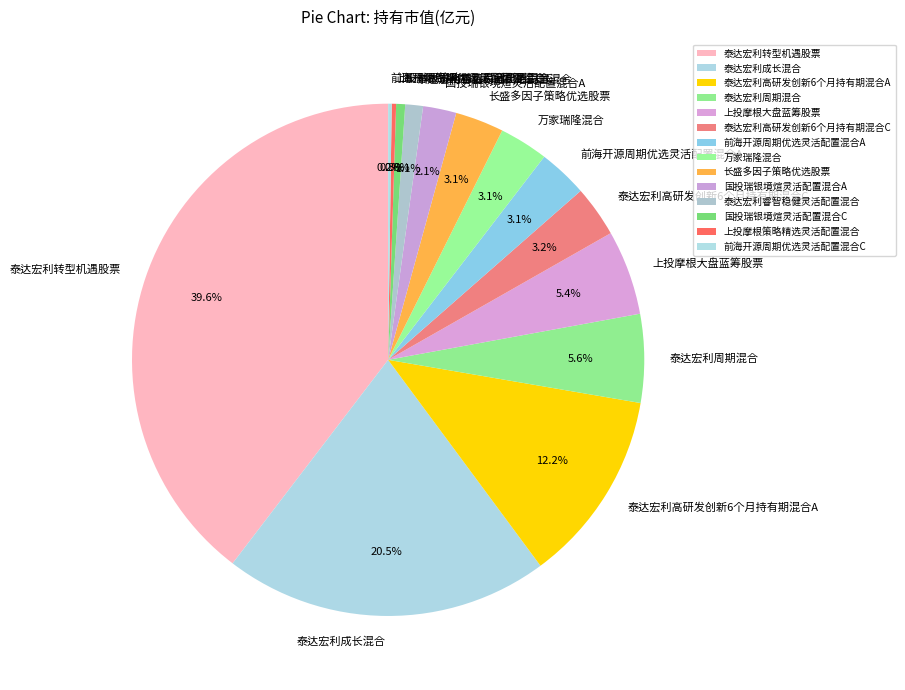

Between 国投瑞银境煊灵活配置混合A and 长盛多因子策略优选股票, which is larger?

长盛多因子策略优选股票